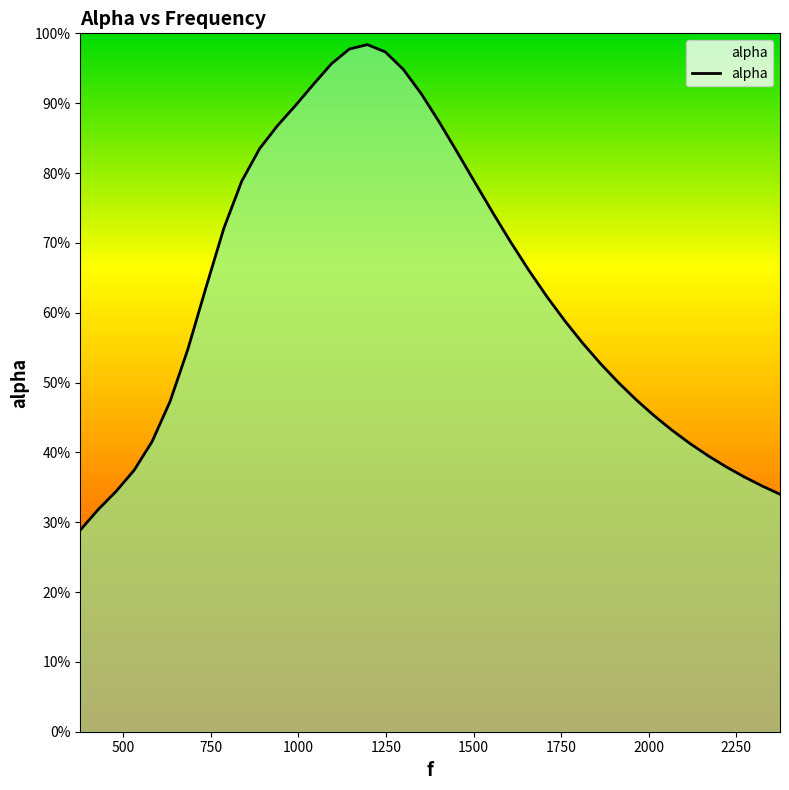

Reading right to left, extract all data points from this chart.

0.3	0.4	0.4	0.4	0.4	0.4	0.4	0.5	0.5	0.5	0.5	0.6	0.6	0.6	0.7	0.7	0.7	0.8	0.8	0.9	0.9	0.9	1.0	1.0	1.0	1.0	0.9	0.9	0.9	0.8	0.8	0.7	0.6	0.5	0.5	0.4	0.4	0.3	0.3	0.3